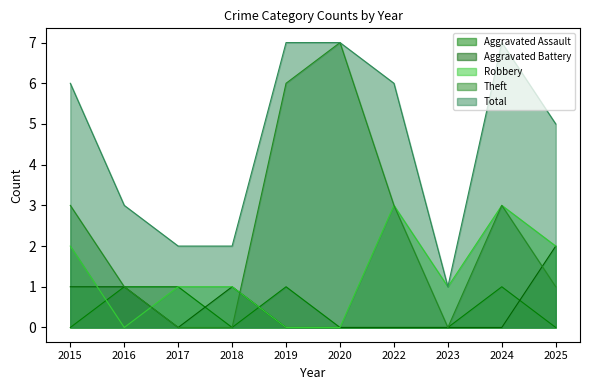

Which series has the largest total across all categories?

Total